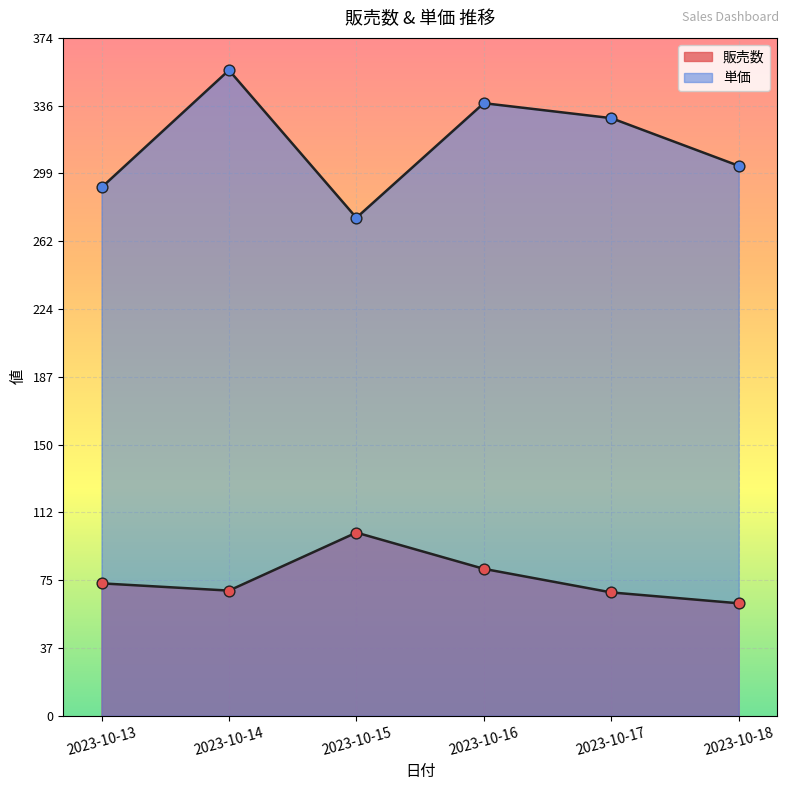

What is the total value across all series at 2023-10-16?

418.8